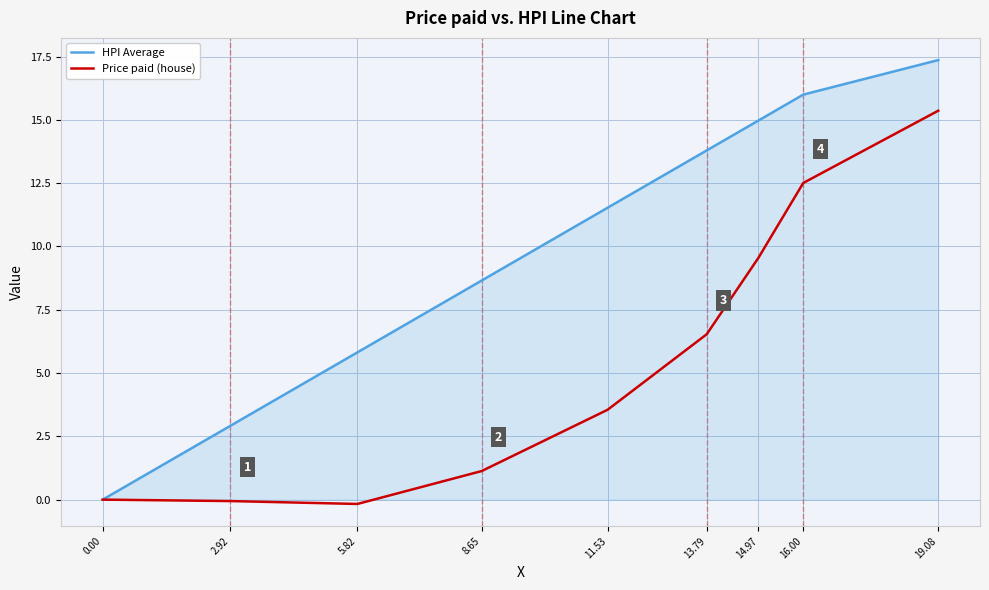

What is the total value across all series at 16.00?

28.5